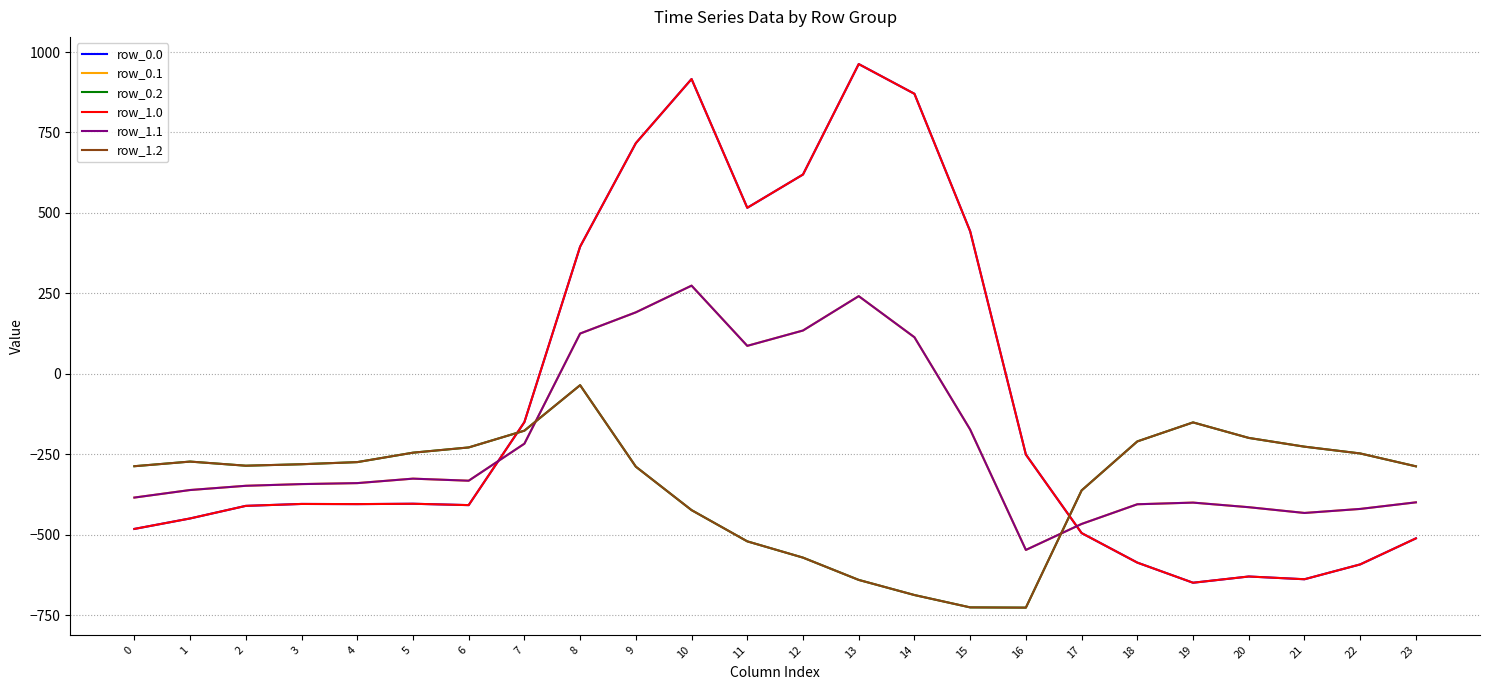

Is this an area chart (filled region under the line)?

No